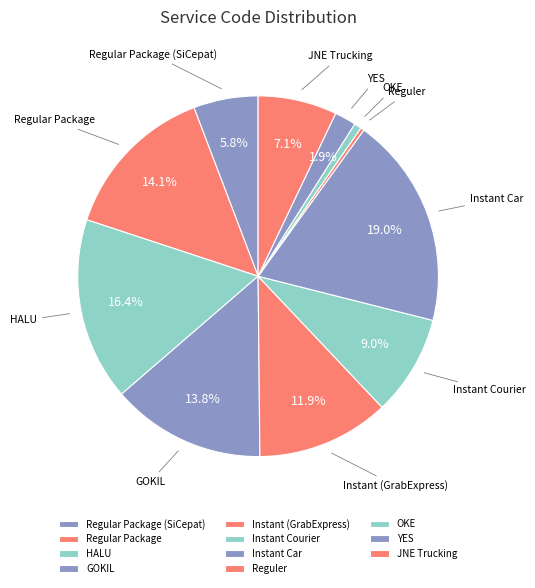

Approximately how many times larger is the value at Instant (GrabExpress) compared to Regular Package?

0.8